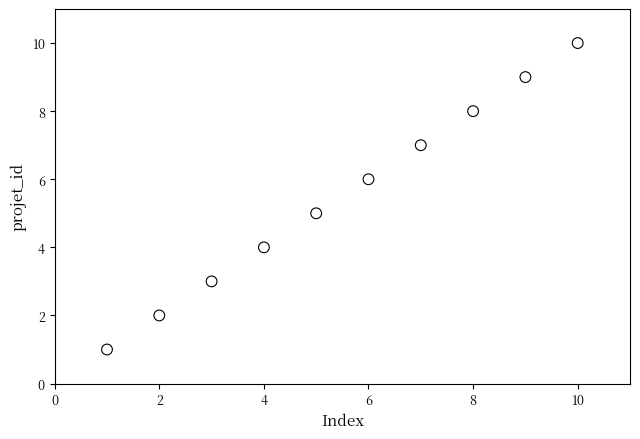

What is the range of Y values (max minus min)?

9